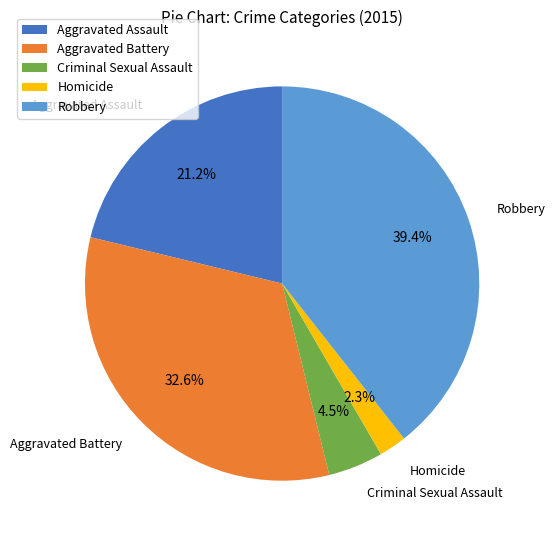

Does Robbery account for over 50% of the chart?

No